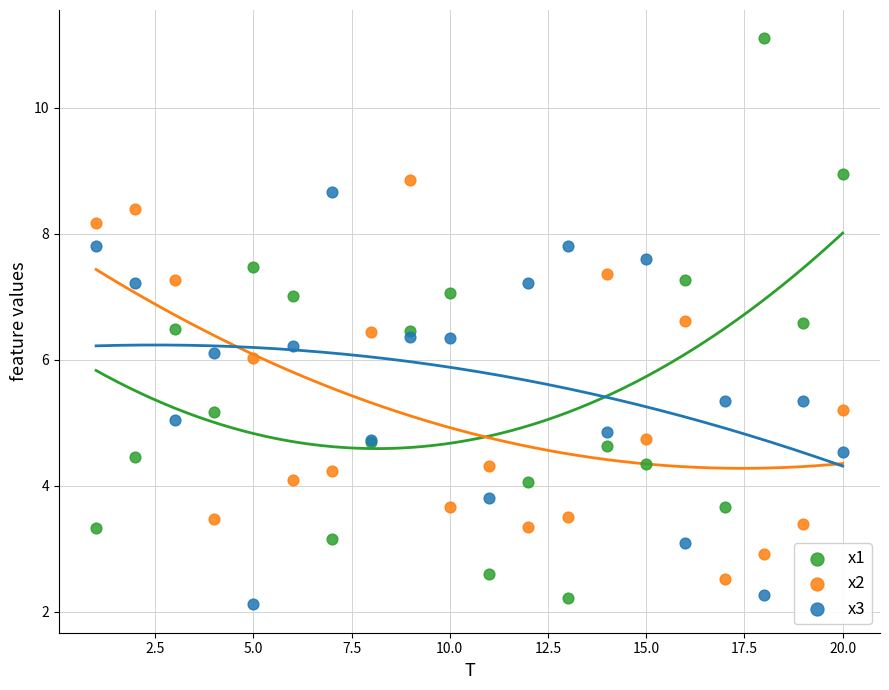

Which series reaches the maximum Y coordinate?

x1